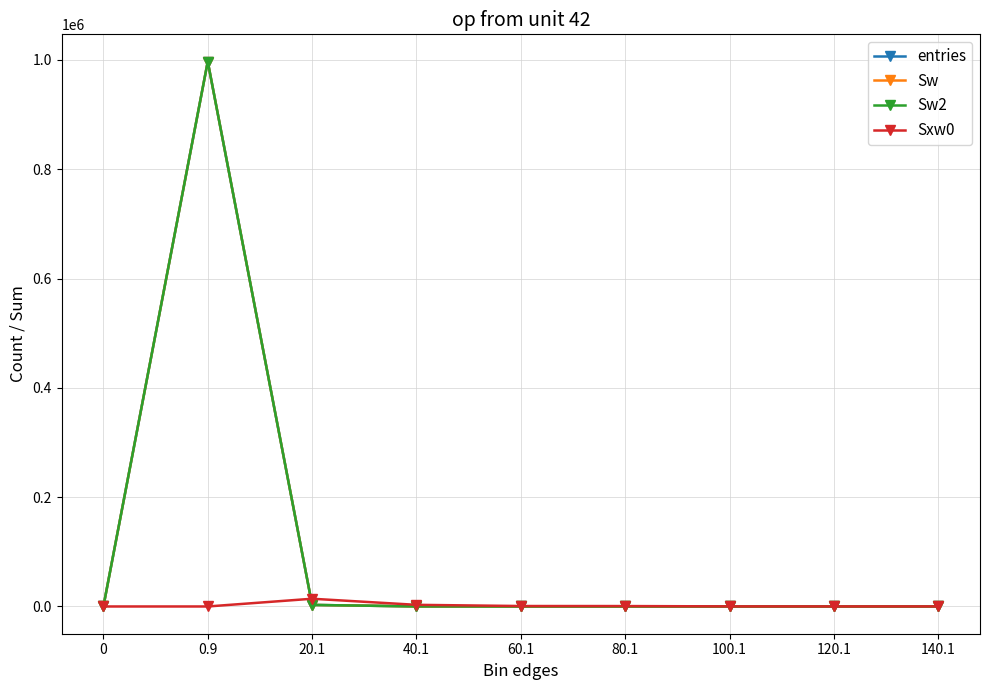

How many lines are shown in the chart?

4